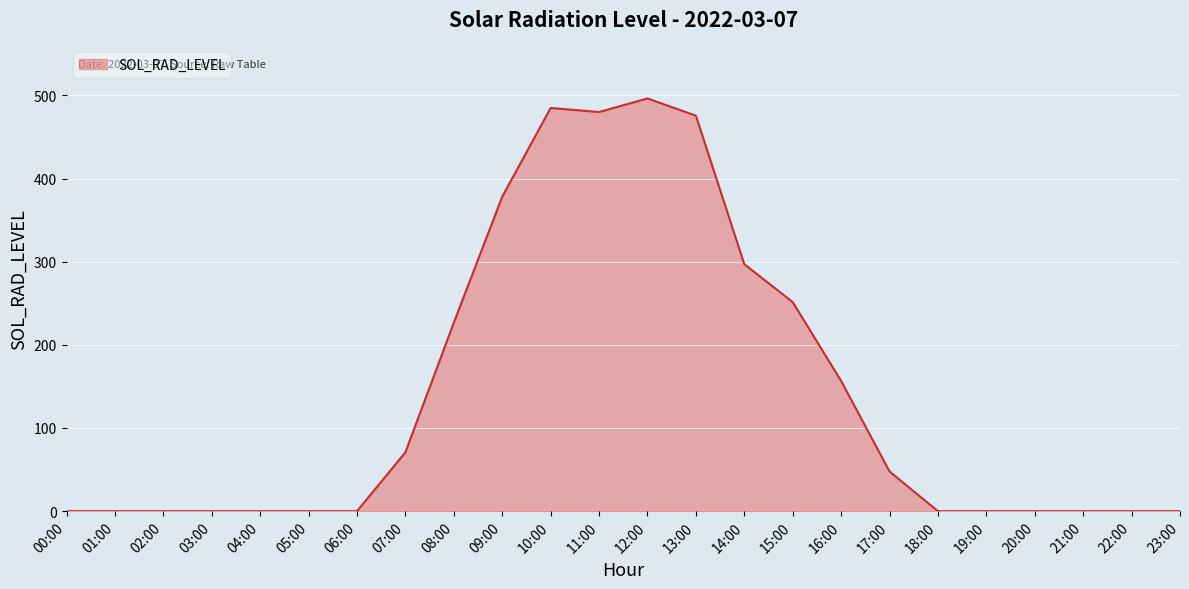

The value at 15:00 is 378.9. True or false?

False